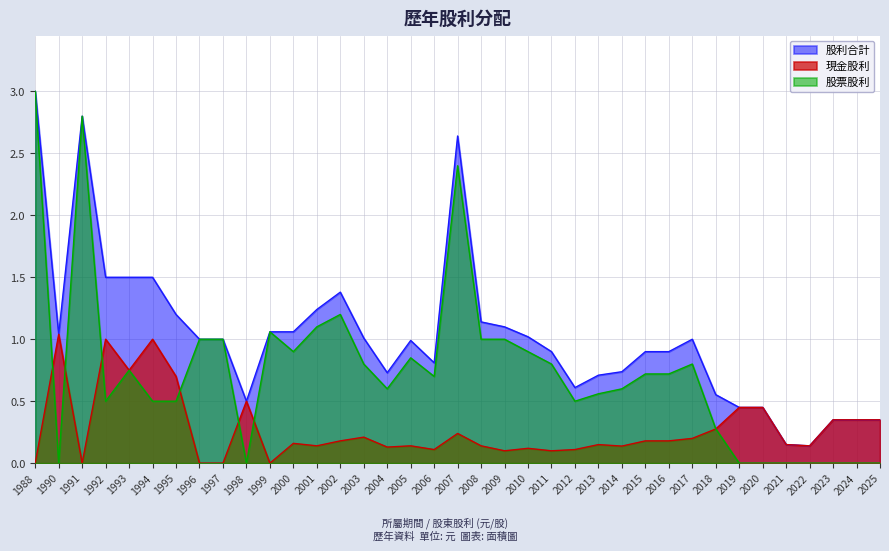

How many data points in 股利合計 are above 1?

16